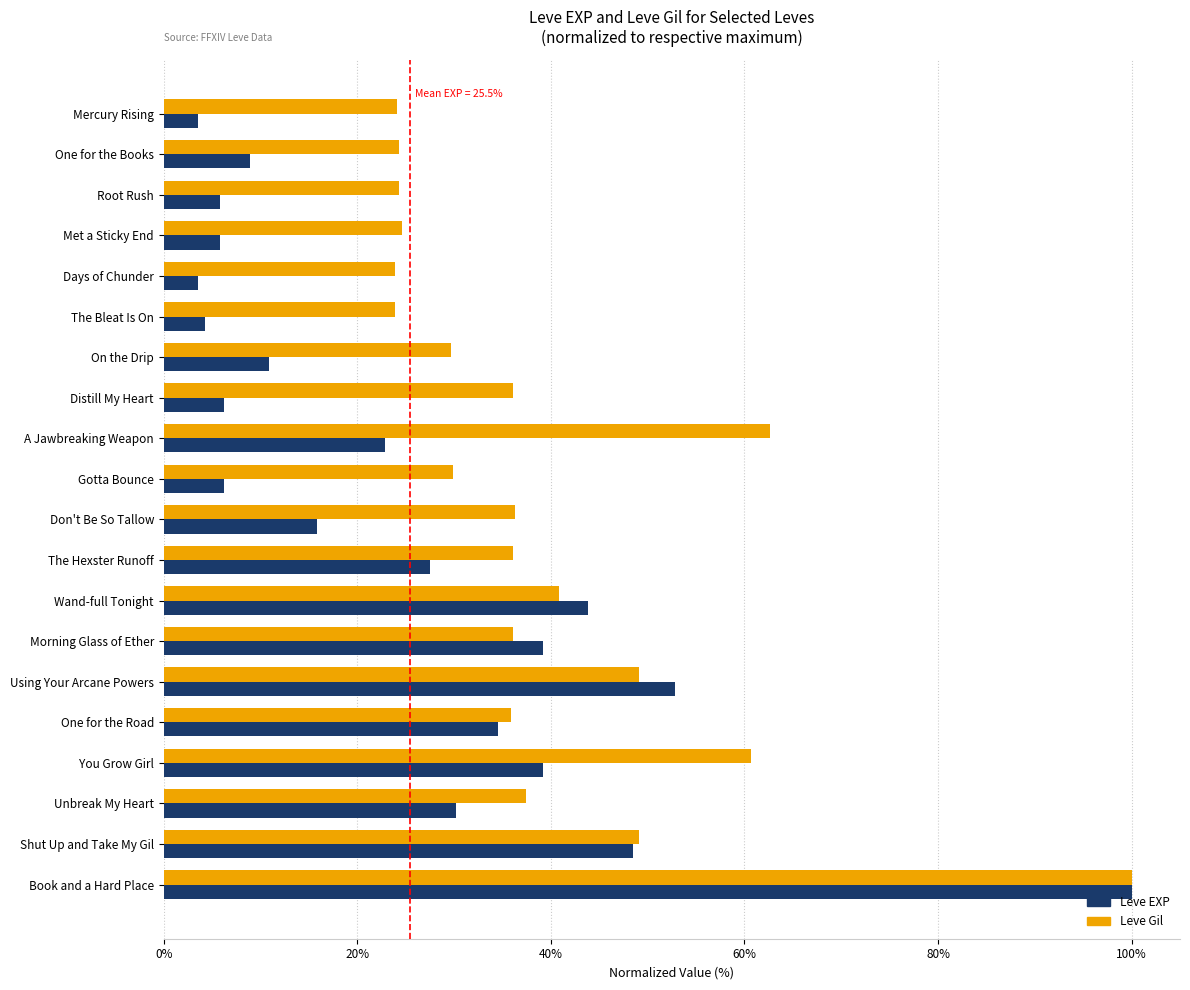

What is the sum of all Leve EXP values?

509.8